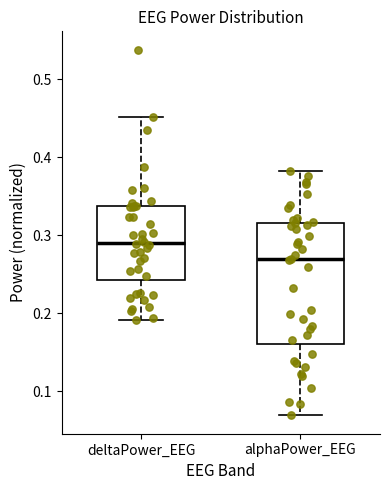

Reading left to right, transcribe this box plot: for each box, give where its median line is, the range the box spans, and where its two whiskers end, as read against the y-axis. The values are not printed on the chart, so give them approximately, as read against the axis.

deltaPower_EEG: median 0.29, box 0.24 to 0.34, whiskers 0.19 to 0.45
alphaPower_EEG: median 0.27, box 0.16 to 0.32, whiskers 0.07 to 0.38